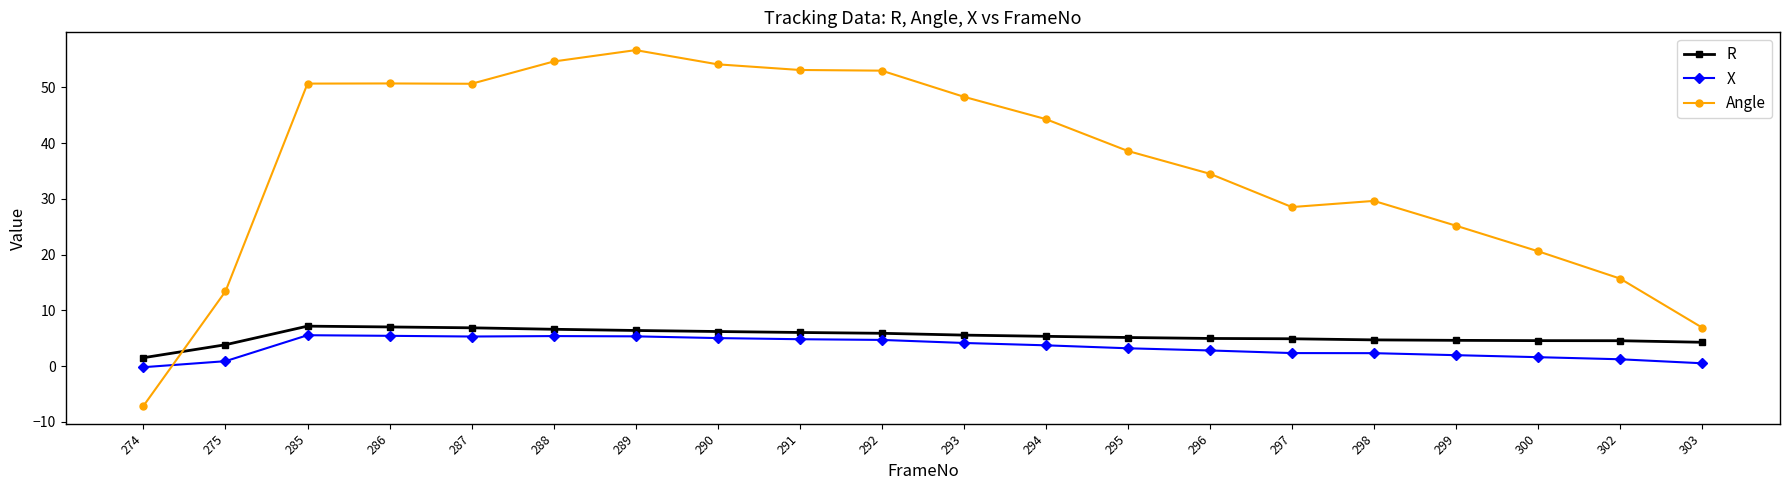

What is the total value across all series at 302?

21.5